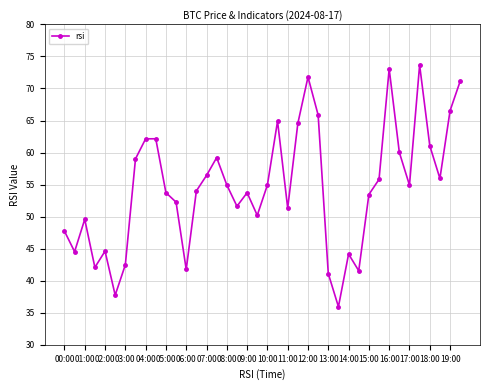

How many series are shown in this chart?

1